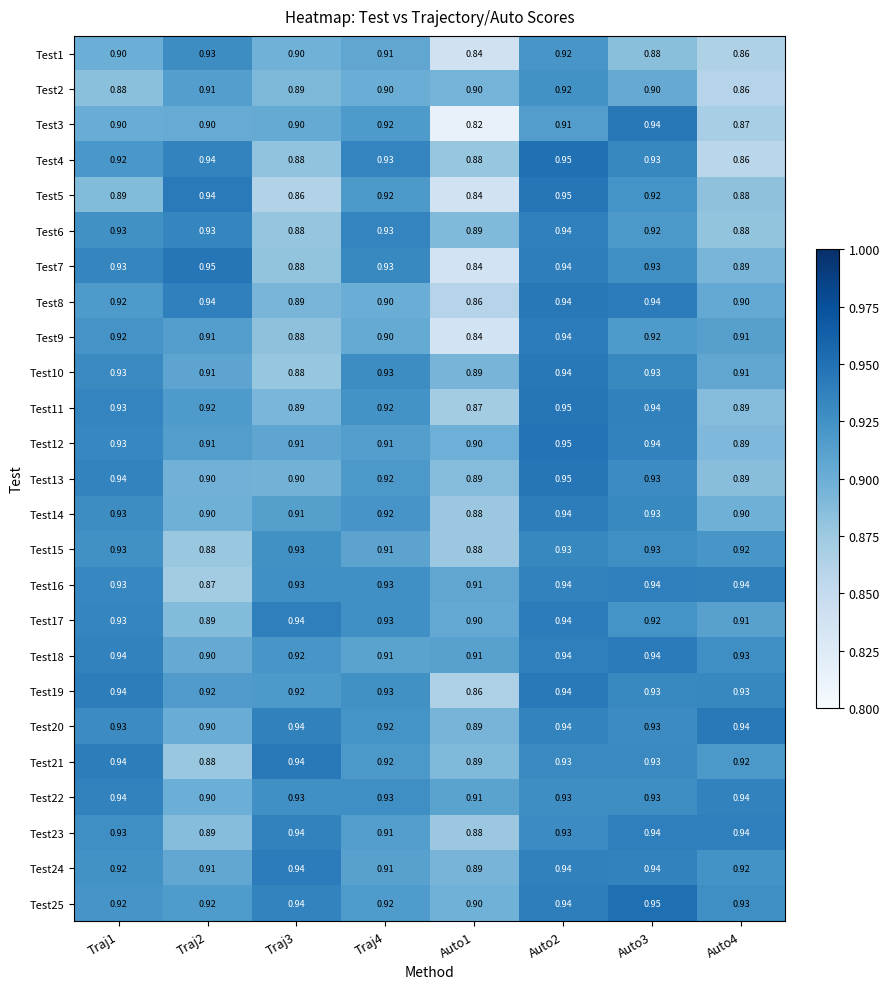

What is the spread (max minus min) of values at Traj3?

0.1